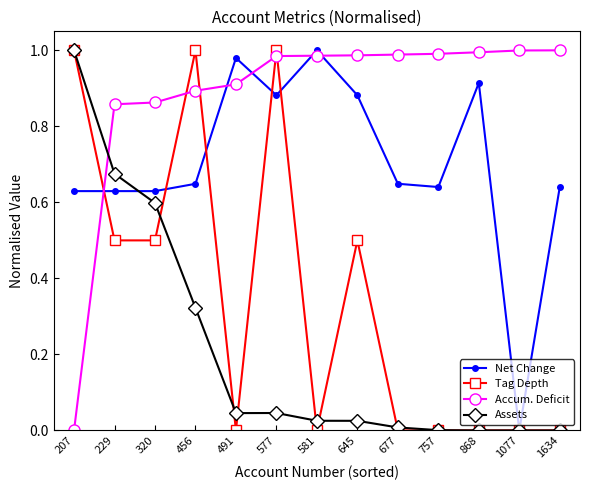

Between which two adjacent categories do Assets and Accum. Deficit first intersect?

207 and 229